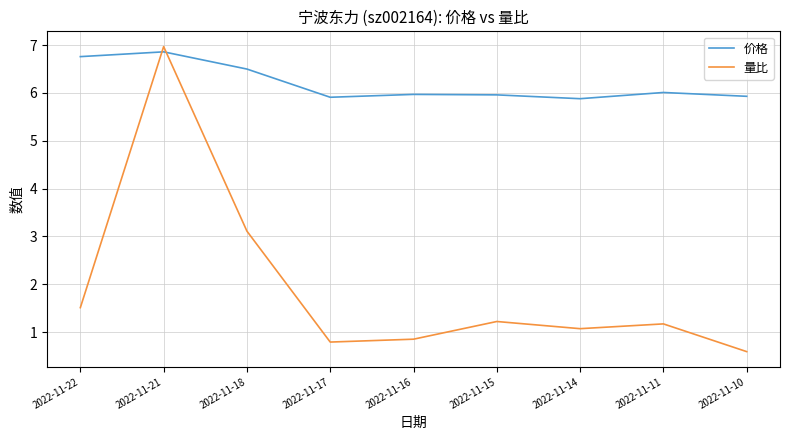

At which category is the sum across all series the highest?

2022-11-21